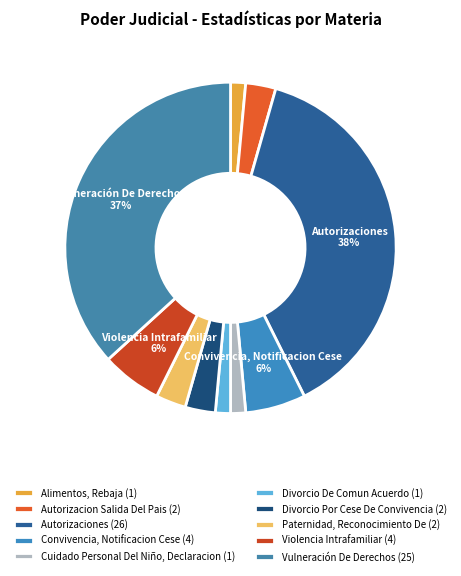

Count the number of slices in the pie.

10